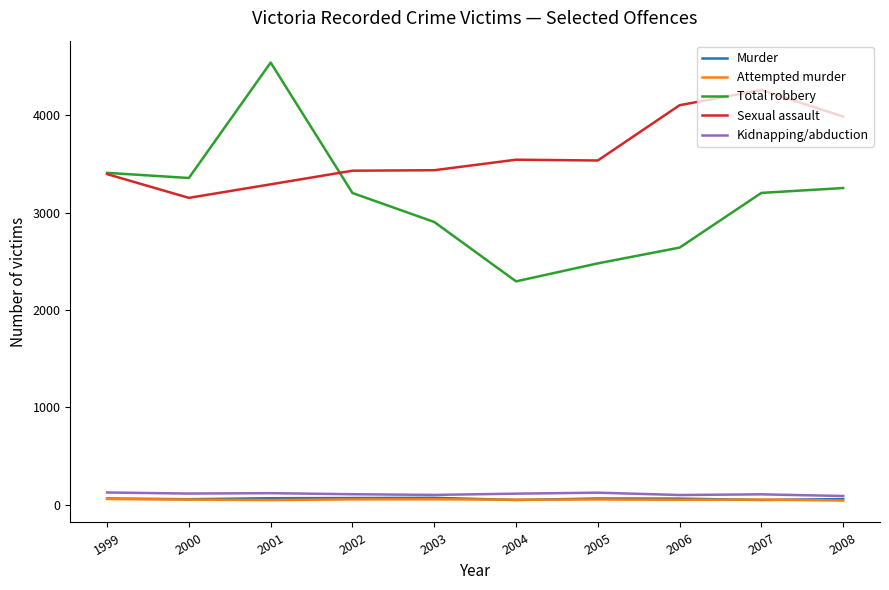

At which category is the sum across all series the highest?

2001